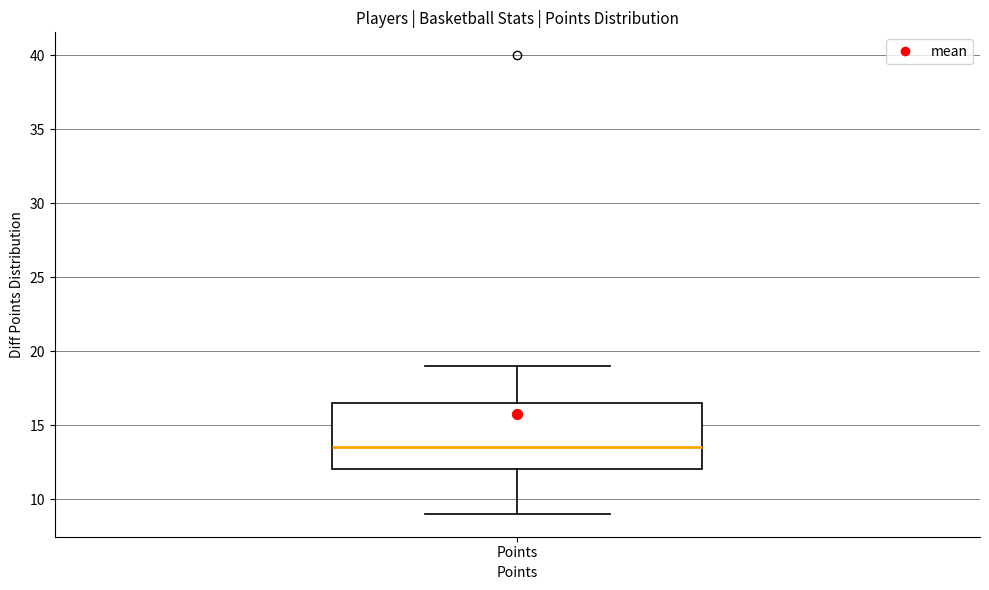

Read this box plot against the y-axis: the position of the median line, the range covered by the box, and the ends of both whiskers. The values are not printed on the chart, so give them approximately, as read against the axis.

median 13.5, box 12.0 to 16.5, whiskers 9.0 to 19.0